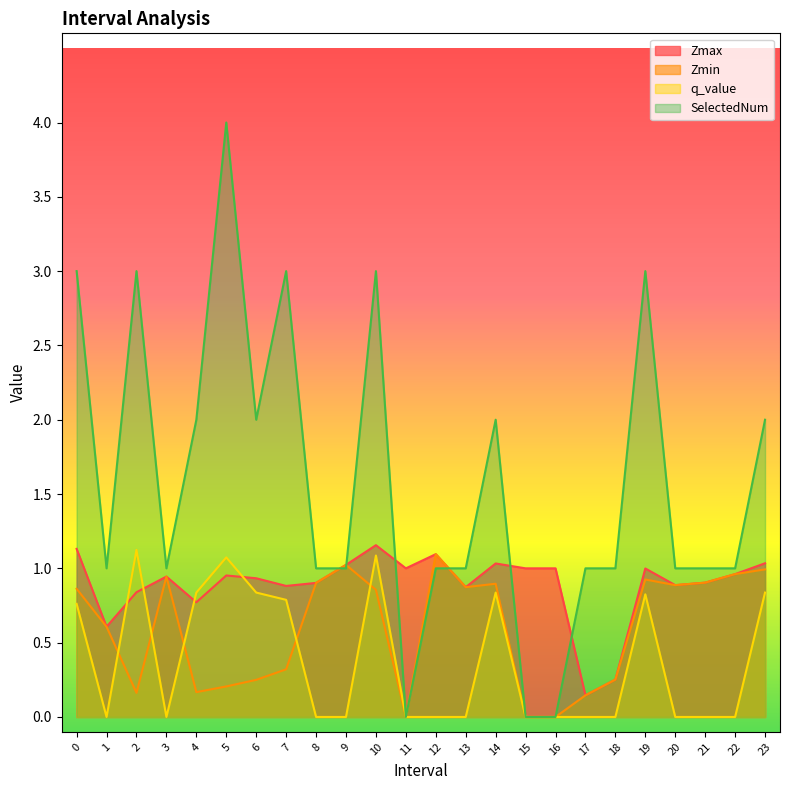

Which series ends up on top after the final intersection of SelectedNum and Zmin?

SelectedNum